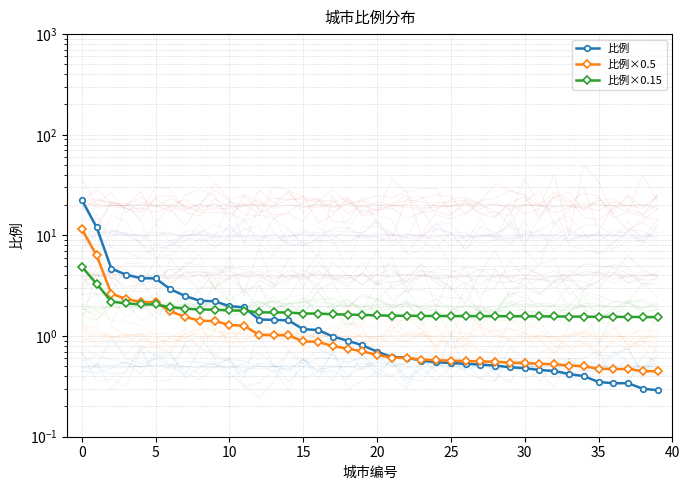

Reading left to right, what are all the values shown in this chart?

比例: 22.6	12.1	4.7	4.1	3.8	3.7	2.9	2.5	2.2	2.2	2.0	1.9	1.5	1.4	1.4	1.2	1.1	1.0	0.9	0.8	0.7	0.6	0.6	0.6	0.6	0.5	0.5	0.5	0.5	0.5	0.5	0.5	0.5	0.4	0.4	0.3	0.3	0.3	0.3	0.3
比例×0.5: 11.6	6.3	2.6	2.3	2.2	2.2	1.8	1.6	1.4	1.4	1.3	1.3	1.0	1.0	1.0	0.9	0.9	0.8	0.8	0.7	0.6	0.6	0.6	0.6	0.6	0.6	0.6	0.6	0.6	0.5	0.5	0.5	0.5	0.5	0.5	0.5	0.5	0.5	0.4	0.4
比例×0.15: 4.9	3.3	2.2	2.1	2.1	2.1	1.9	1.9	1.8	1.8	1.8	1.8	1.7	1.7	1.7	1.7	1.7	1.6	1.6	1.6	1.6	1.6	1.6	1.6	1.6	1.6	1.6	1.6	1.6	1.6	1.6	1.6	1.6	1.6	1.6	1.6	1.6	1.6	1.5	1.5